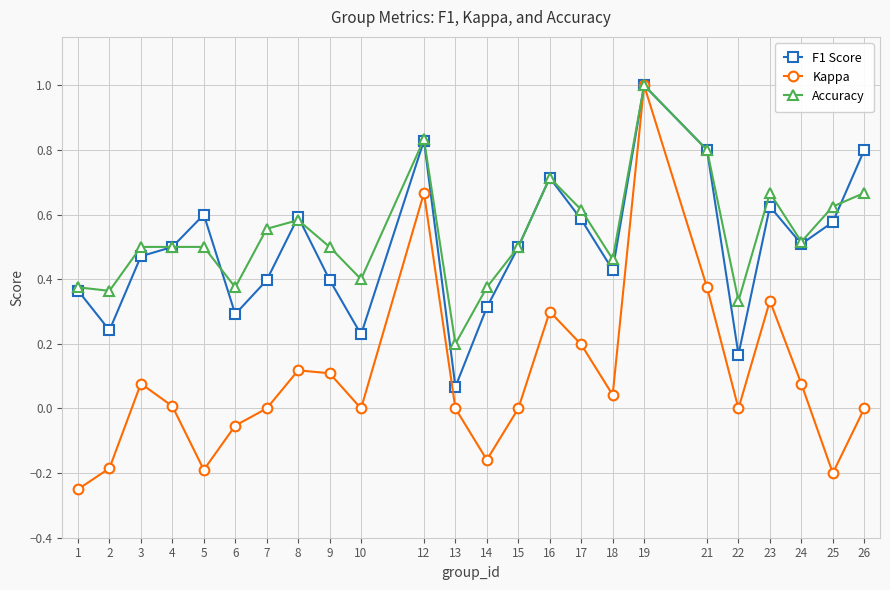

Which series has the largest range (max minus min)?

Kappa